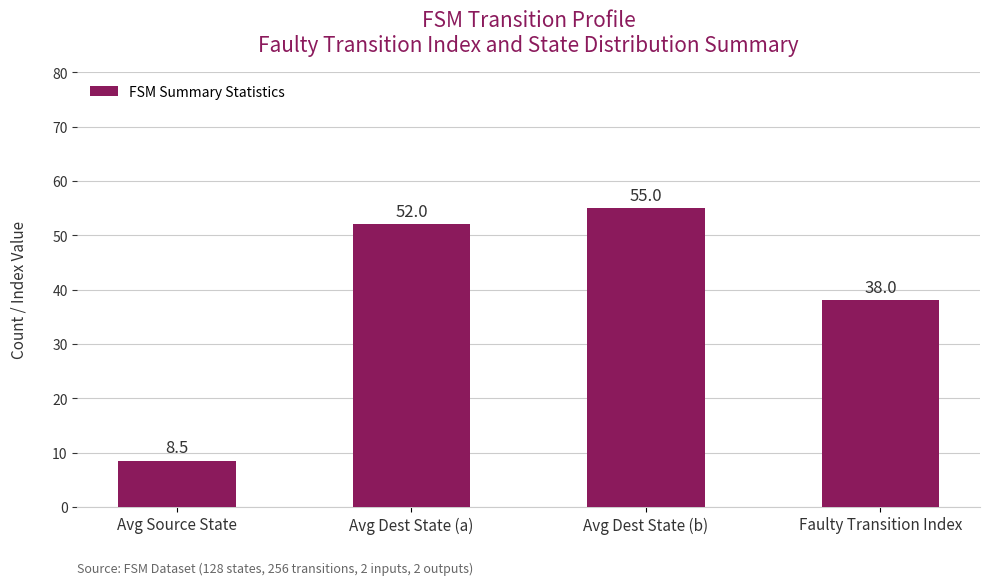

List the labels in order of value, smallest first.

Avg Source State, Faulty Transition Index, Avg Dest State (a), Avg Dest State (b)